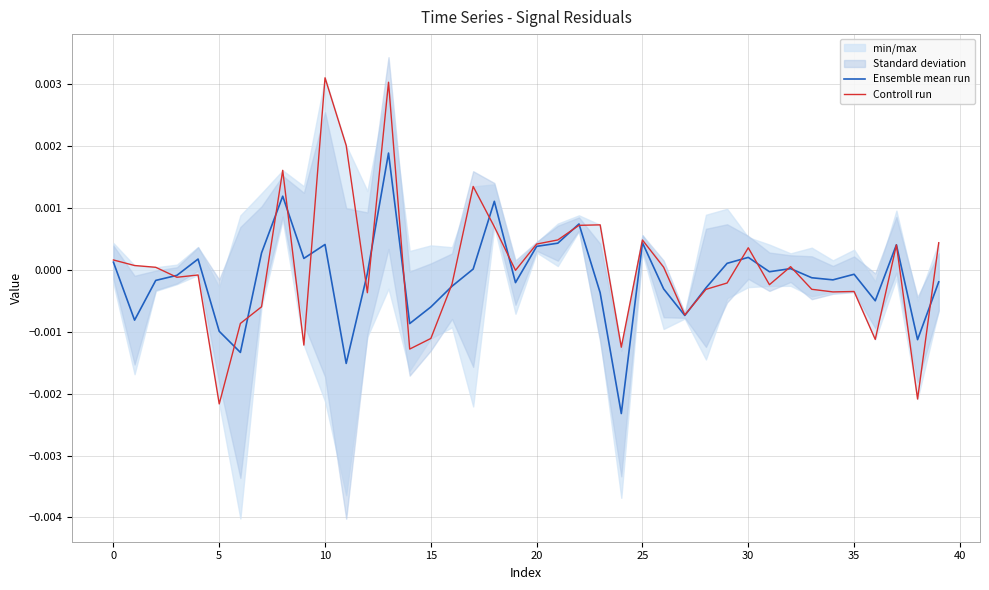

How many values in the Ensemble mean run series are below 0?

23